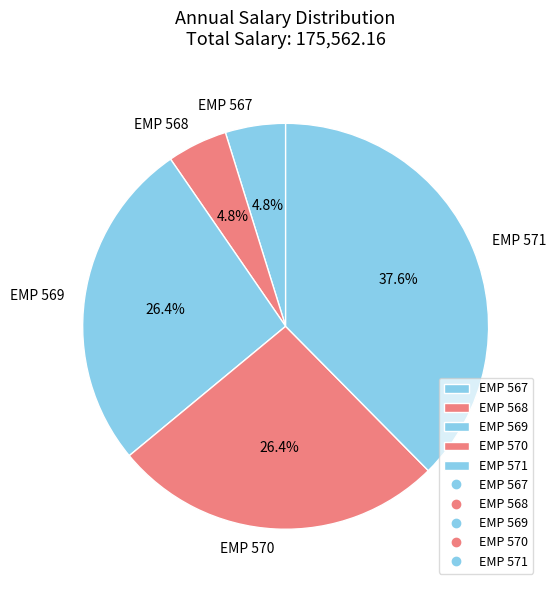

Which slice is the largest?

EMP 571